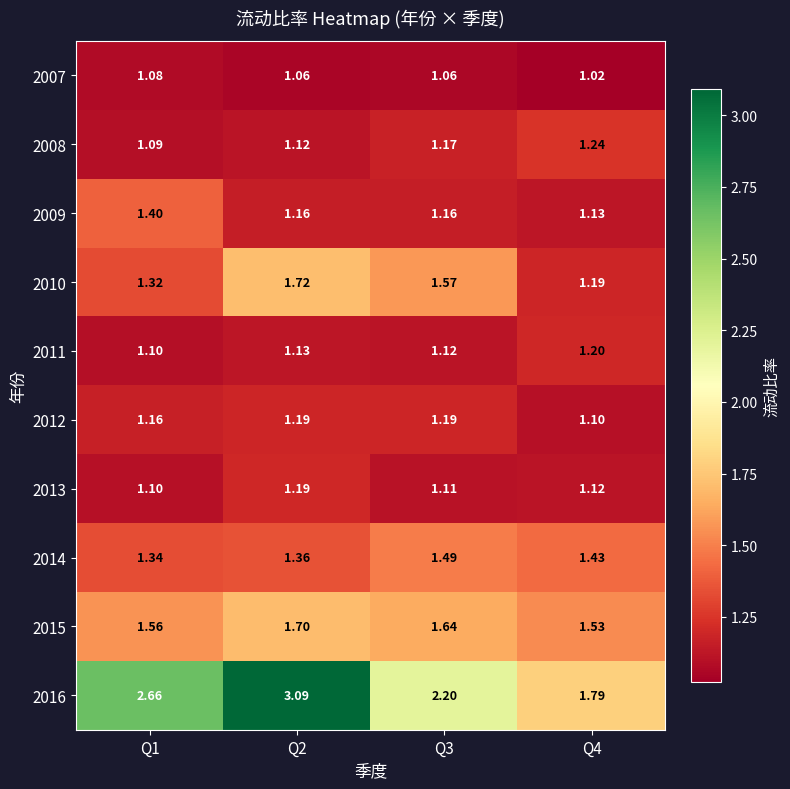

How many distinct data groups are displayed?

10